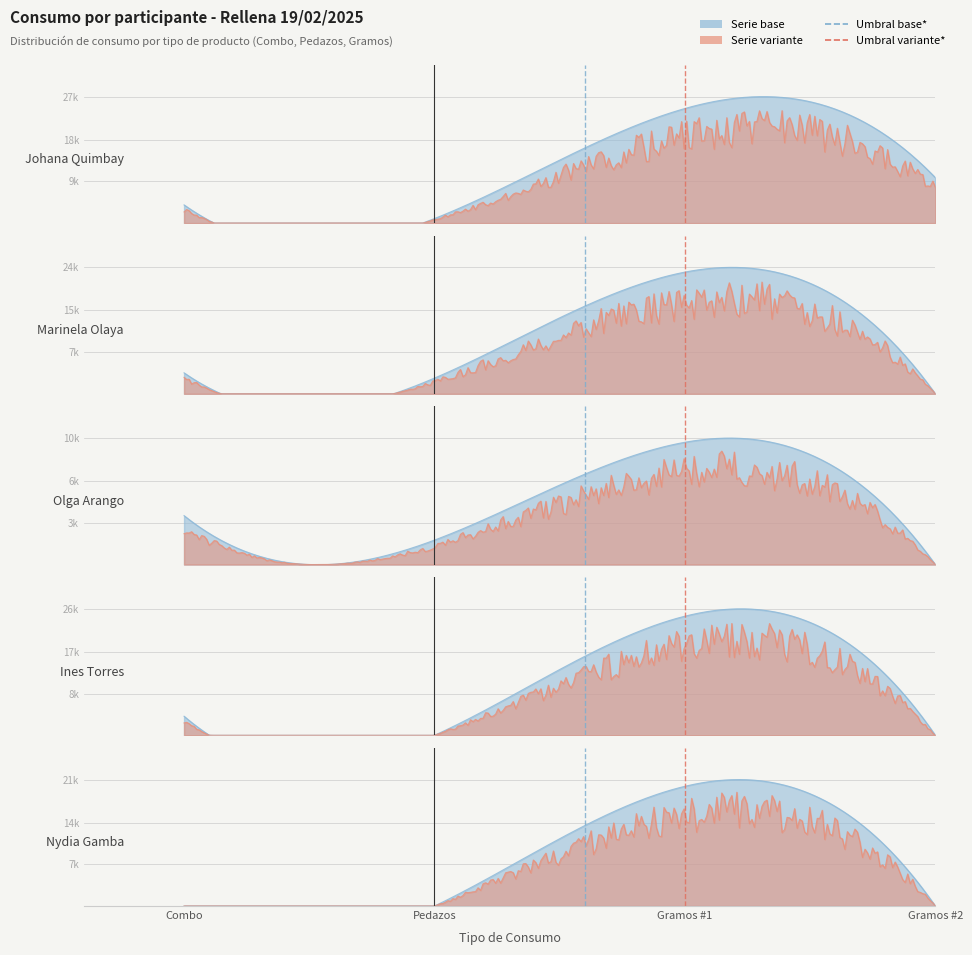

Which series changed the most between Gramos (Rellena) #1 and Gramos (Rellena) #2?

Ines Torres